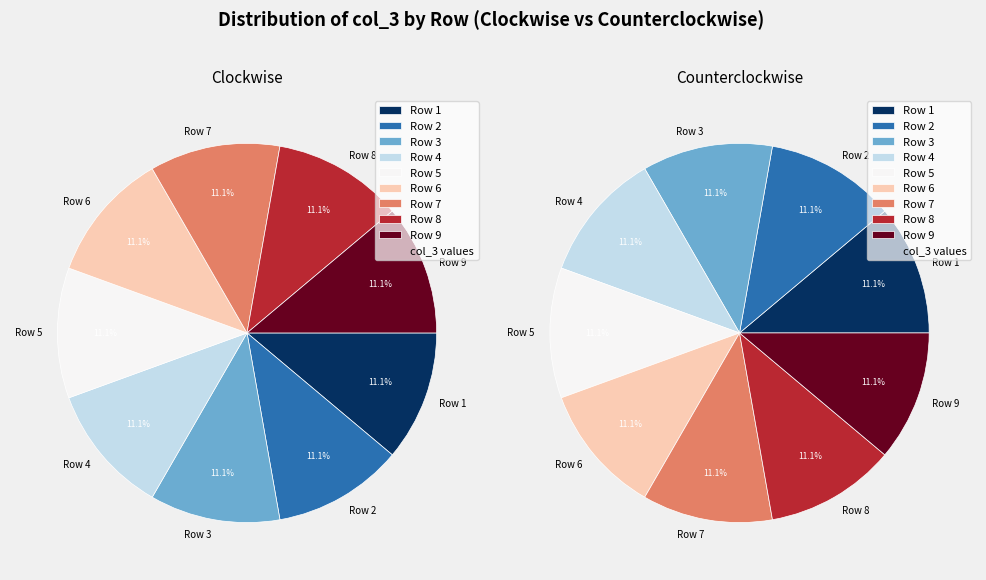

Rank the categories by value from lowest to highest.

Row 1, Row 2, Row 3, Row 4, Row 5, Row 6, Row 7, Row 8, Row 9